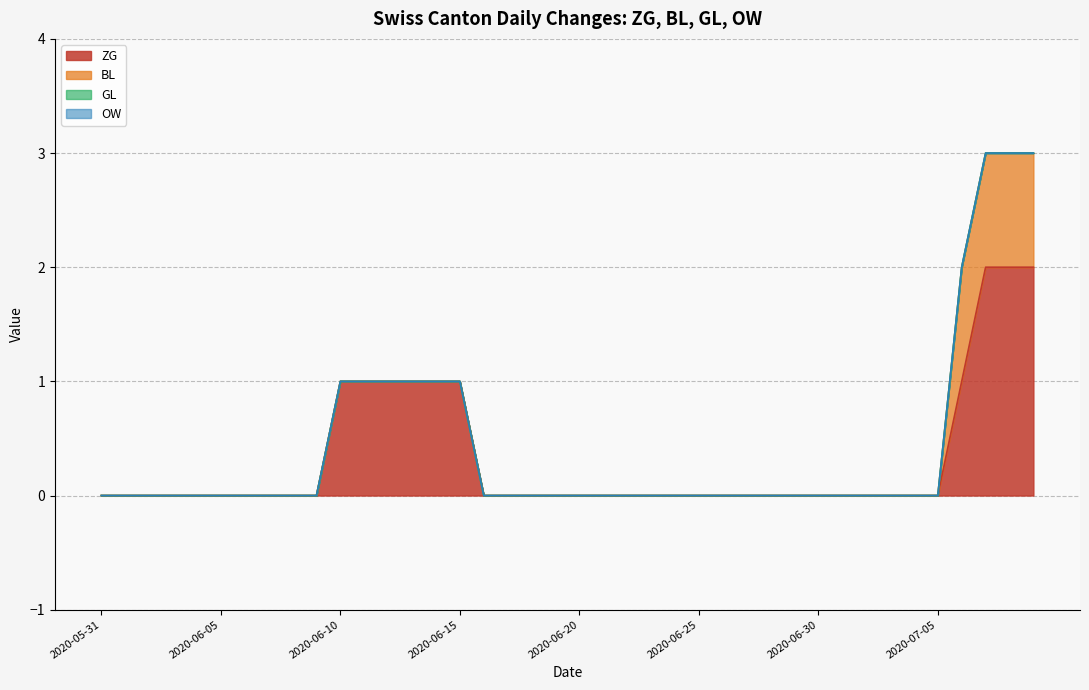

How many lines are shown in the chart?

4